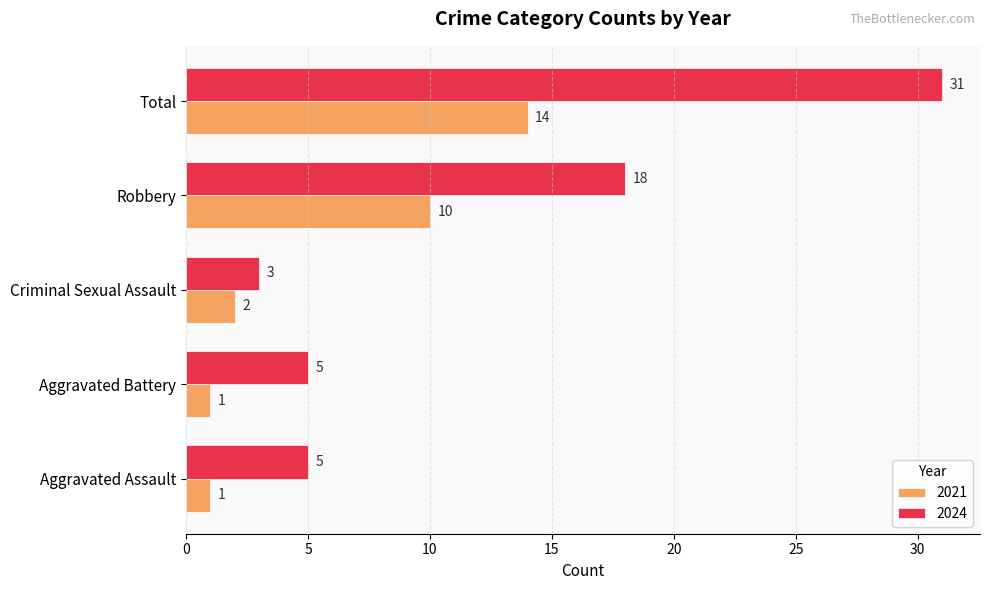

Between Aggravated Assault and Criminal Sexual Assault, which series saw the biggest shift?

2024